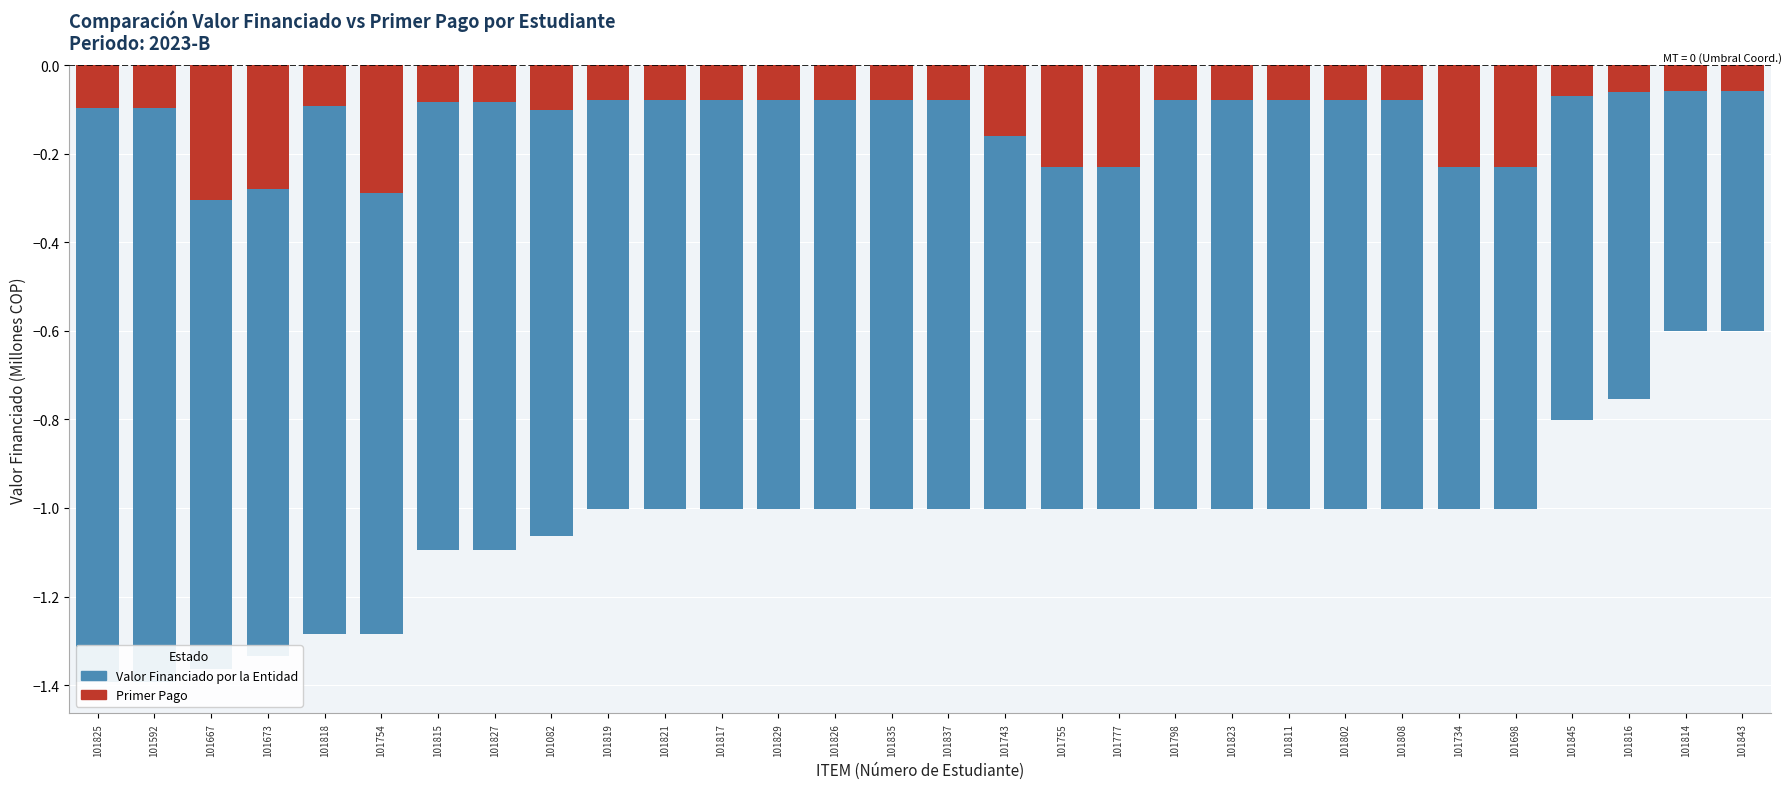

How many data points in Valor Financiado por la Entidad are above -1?

4